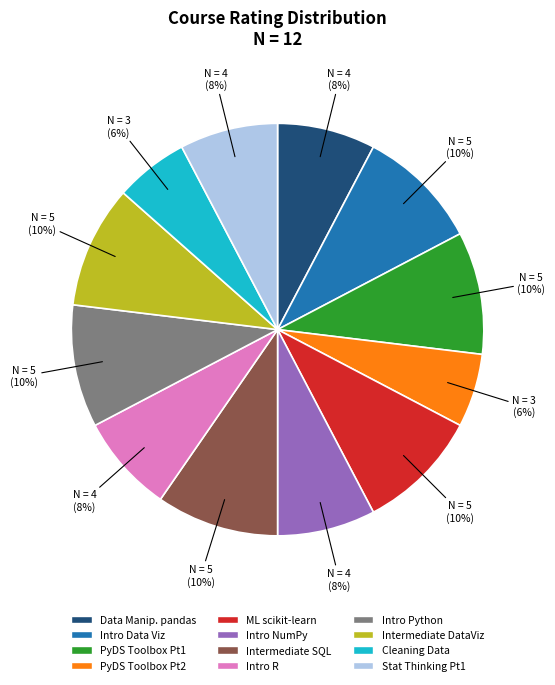

To the nearest percent, what is the difference between the largest and smallest slice percentages?

4%